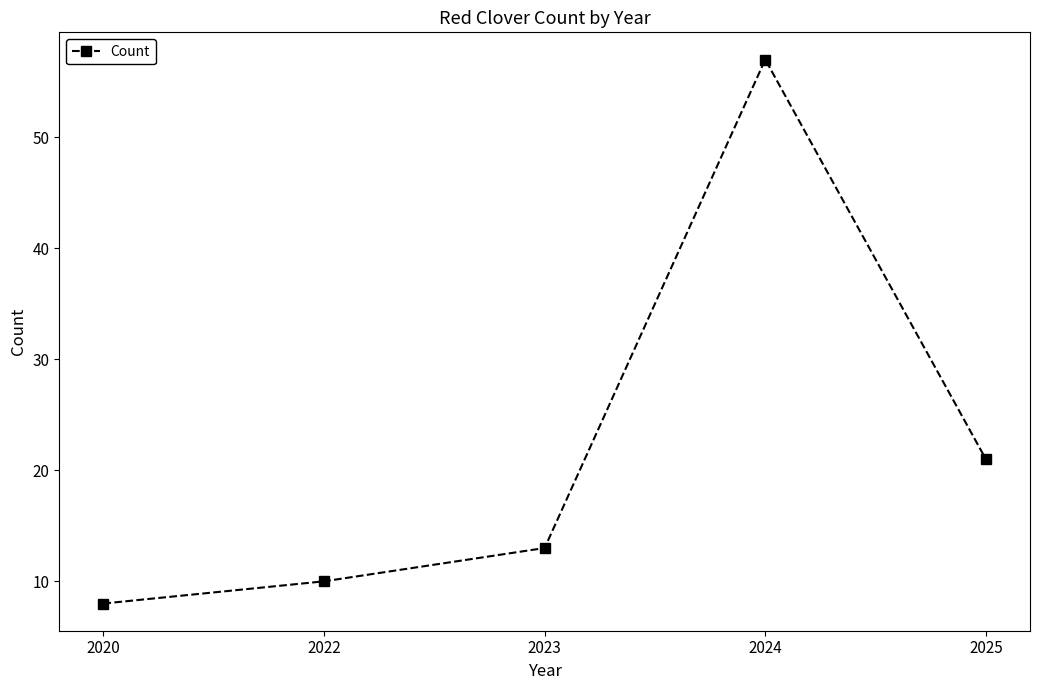

Is this an area chart (filled region under the line)?

No